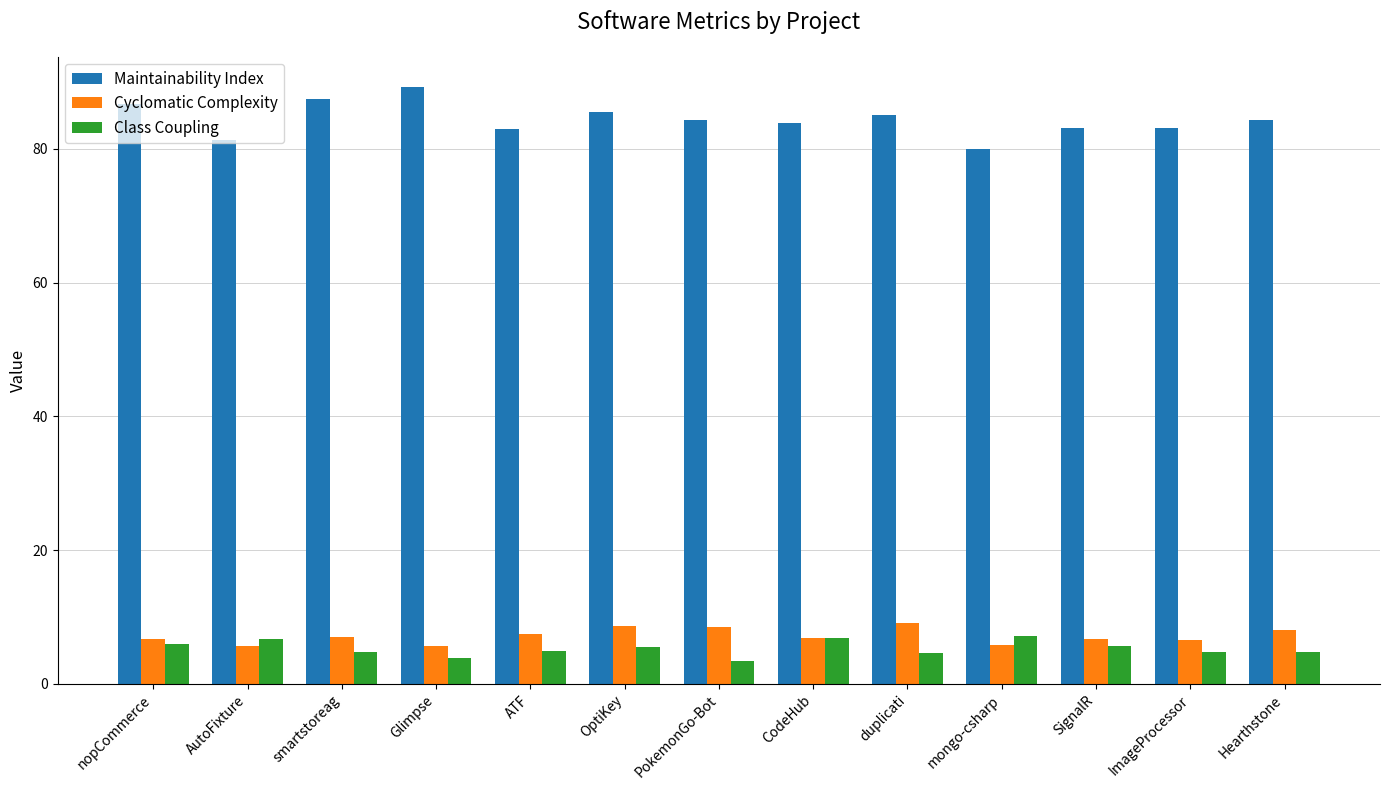

Count the number of data series in this chart.

3